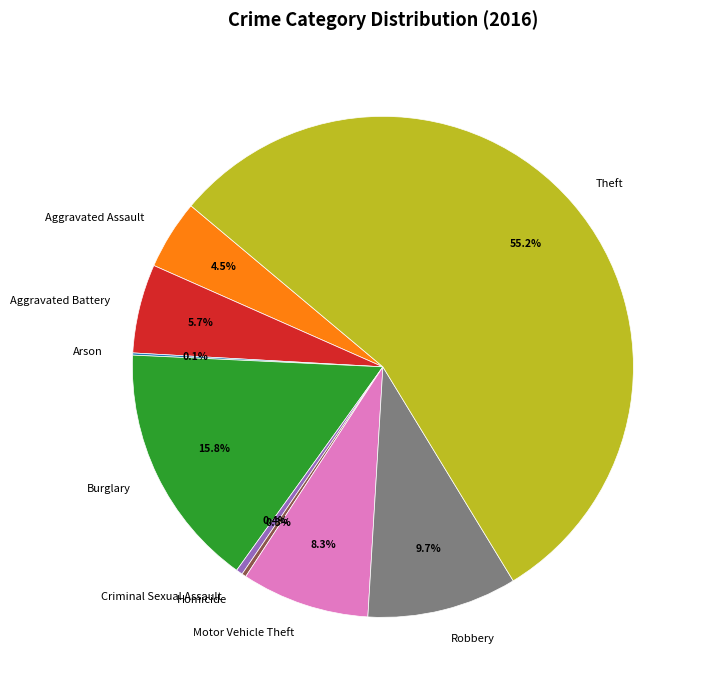

Which has a higher value, Theft or Criminal Sexual Assault?

Theft